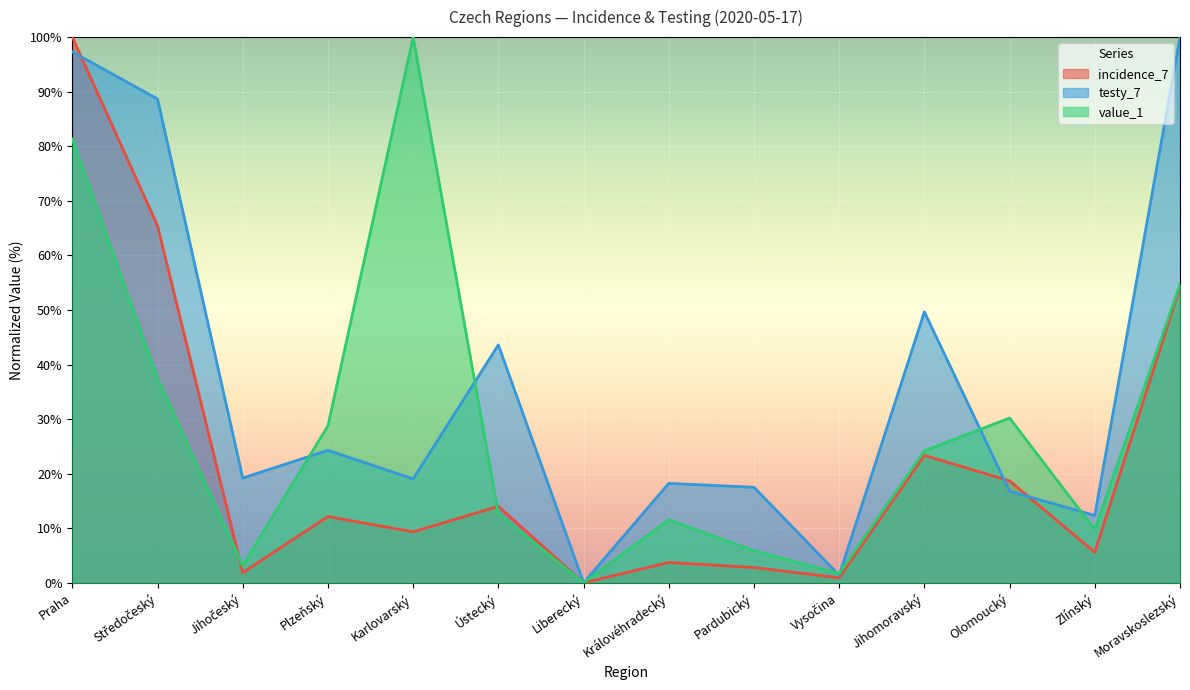

At which category is the sum across all series the highest?

Praha